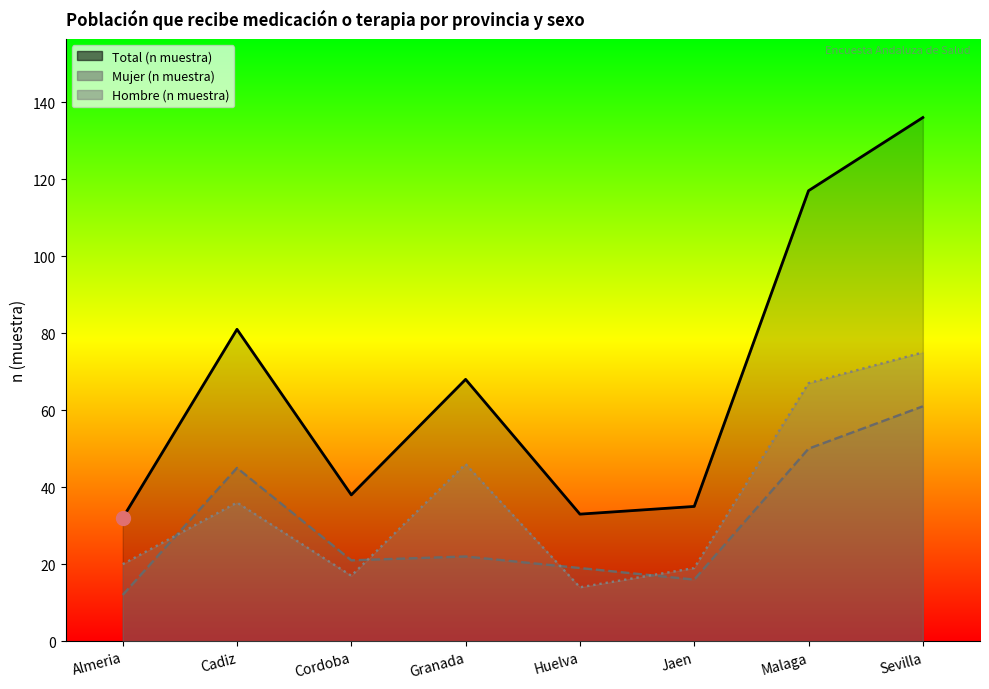

Between Granada and Cadiz, which is larger?

Granada